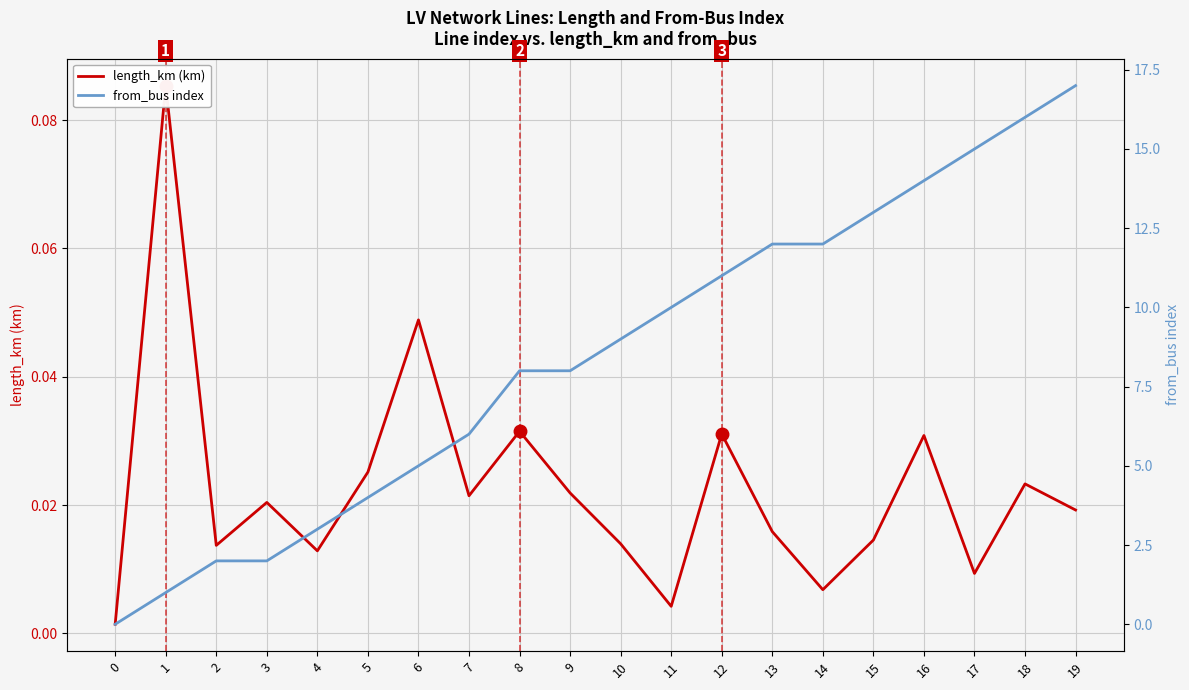

Which series ends up on top after the final intersection of from_bus index and length_km (km)?

from_bus index